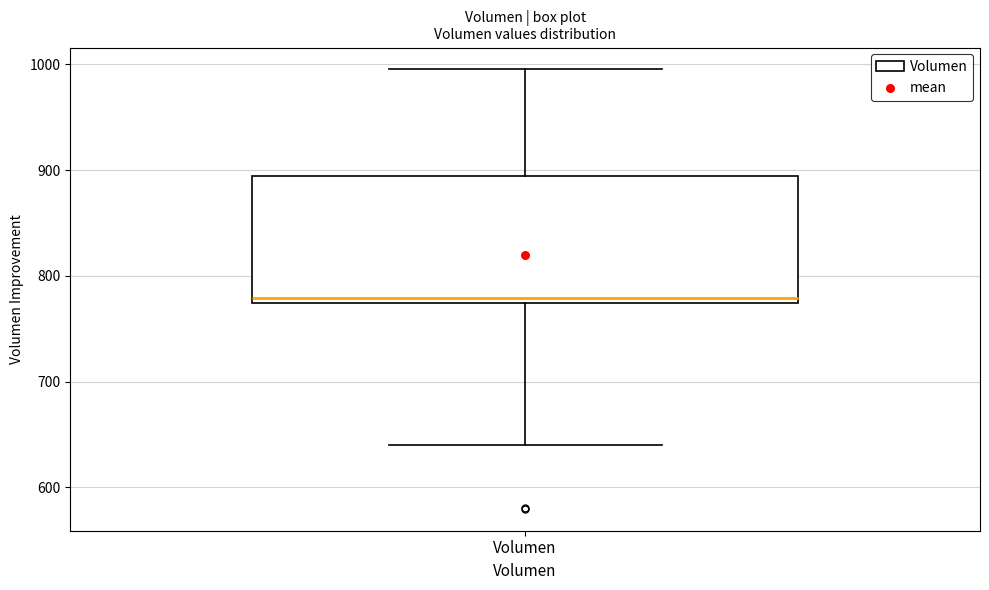

Where does the lower whisker of the box for Volumen end on the y-axis? The values are not printed on the chart, so give them approximately, as read against the axis.

640